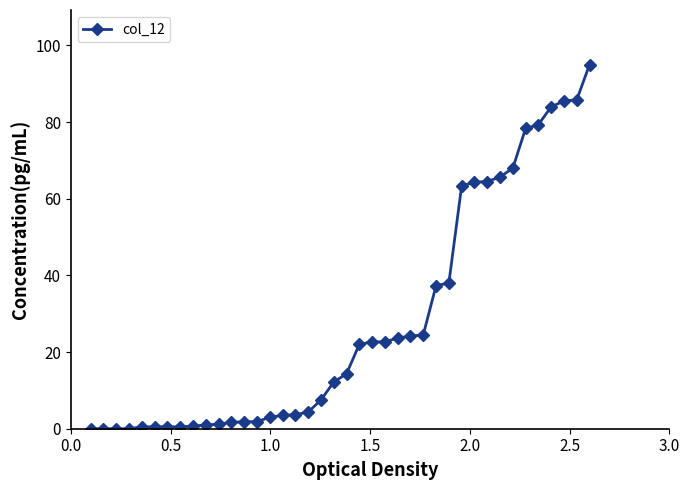

How many data points are less than 14?

20